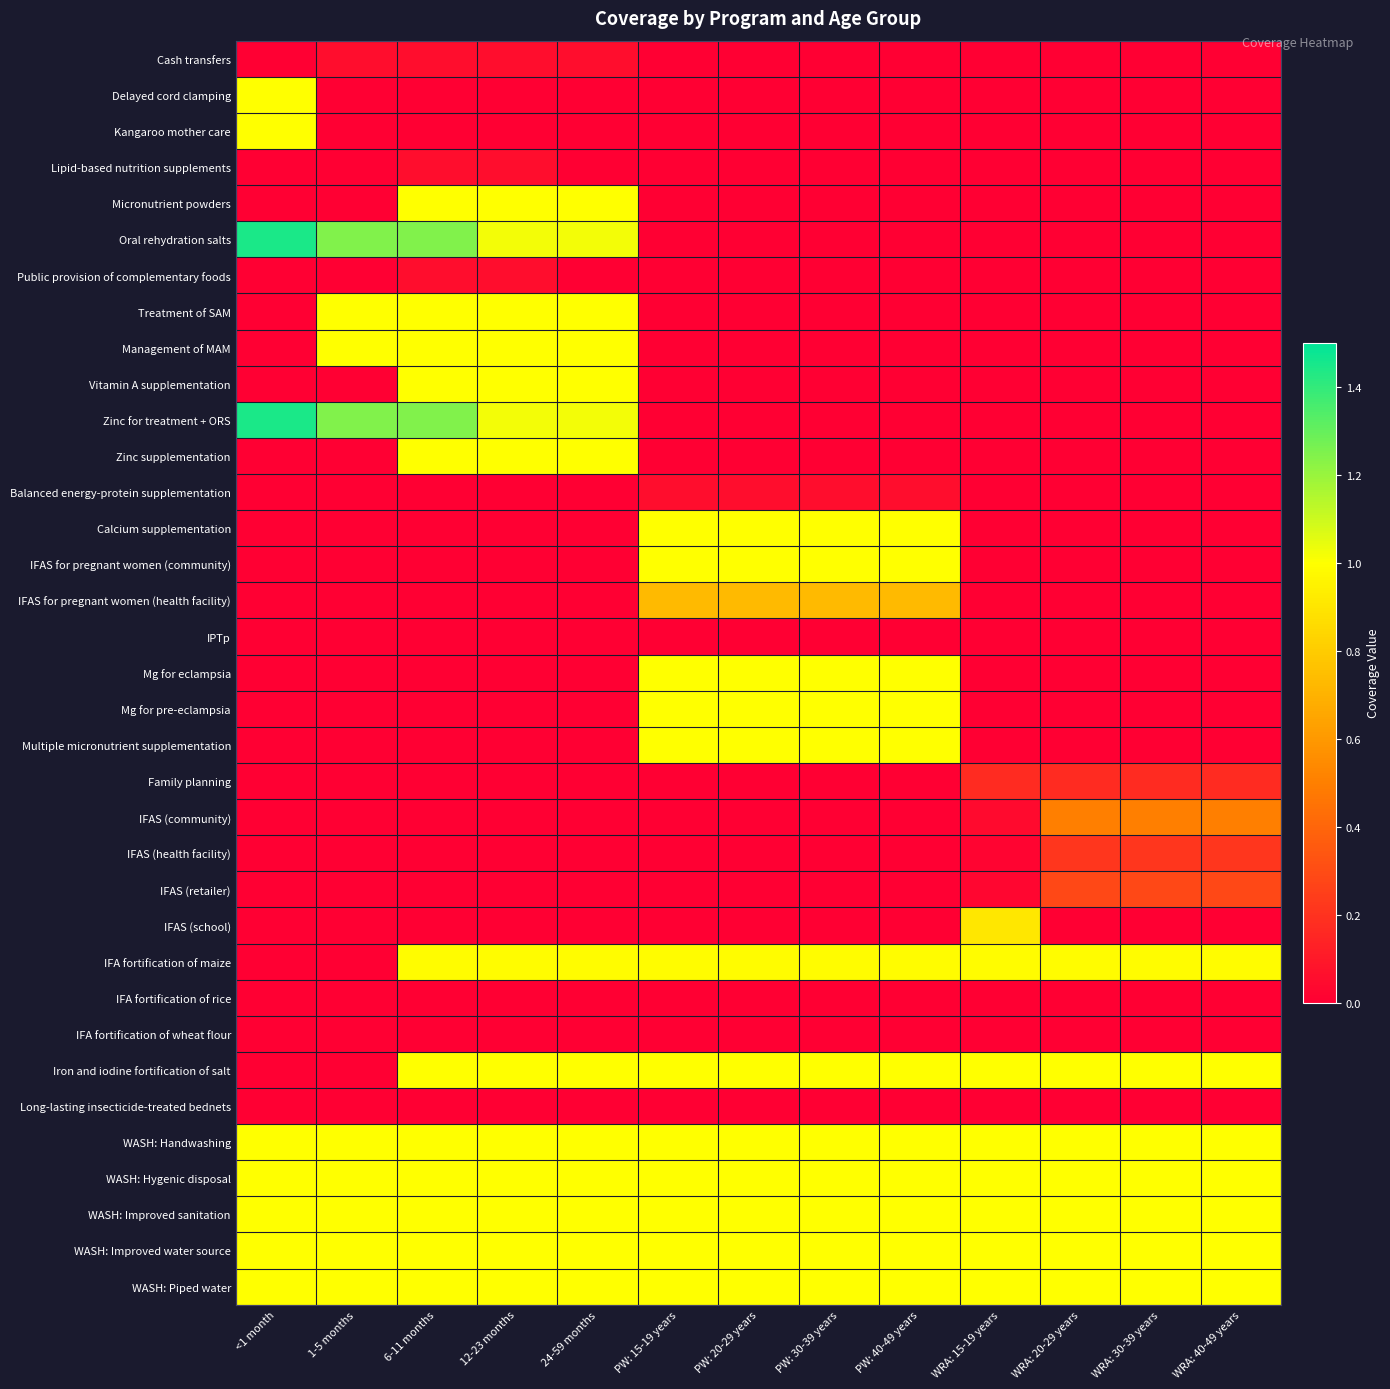

Which series has the largest range (max minus min)?

Oral rehydration salts